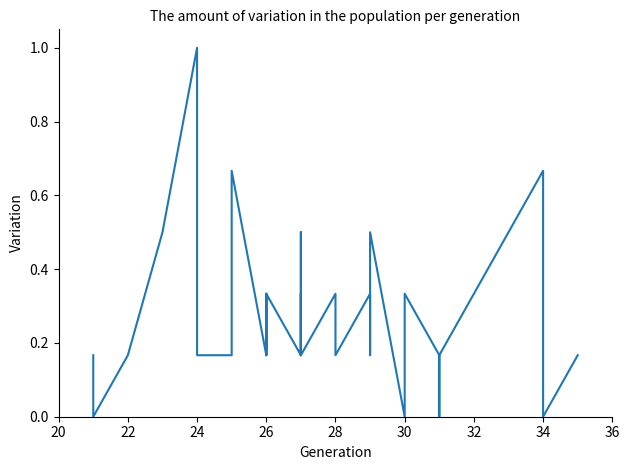

True or false: there are more than 0 points higher than both neighbors.

True